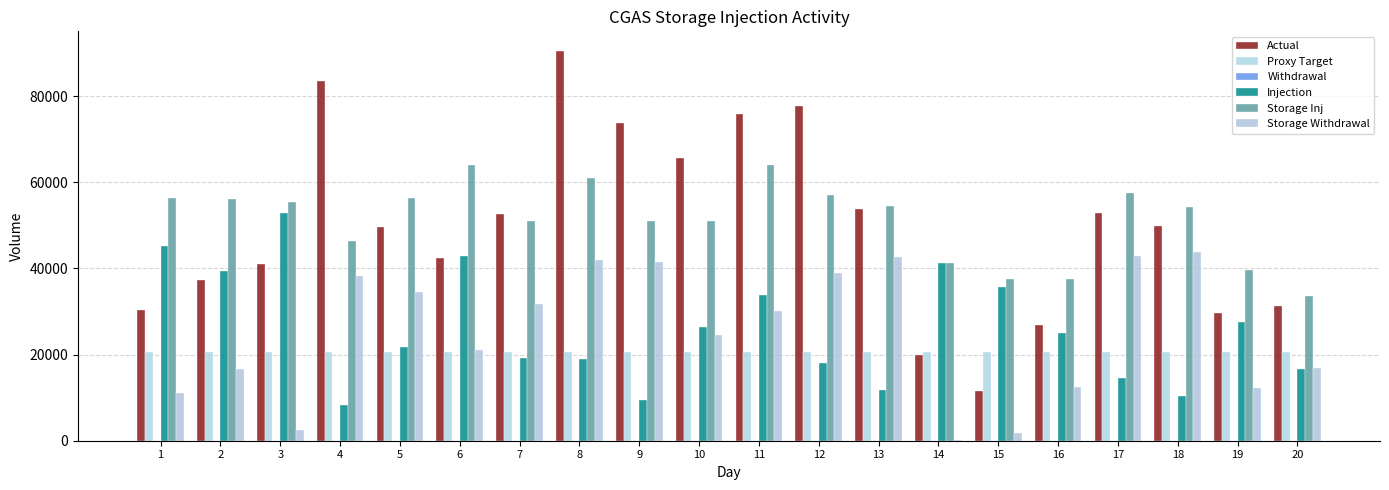

What is the average value of the Storage Inj series?

51265